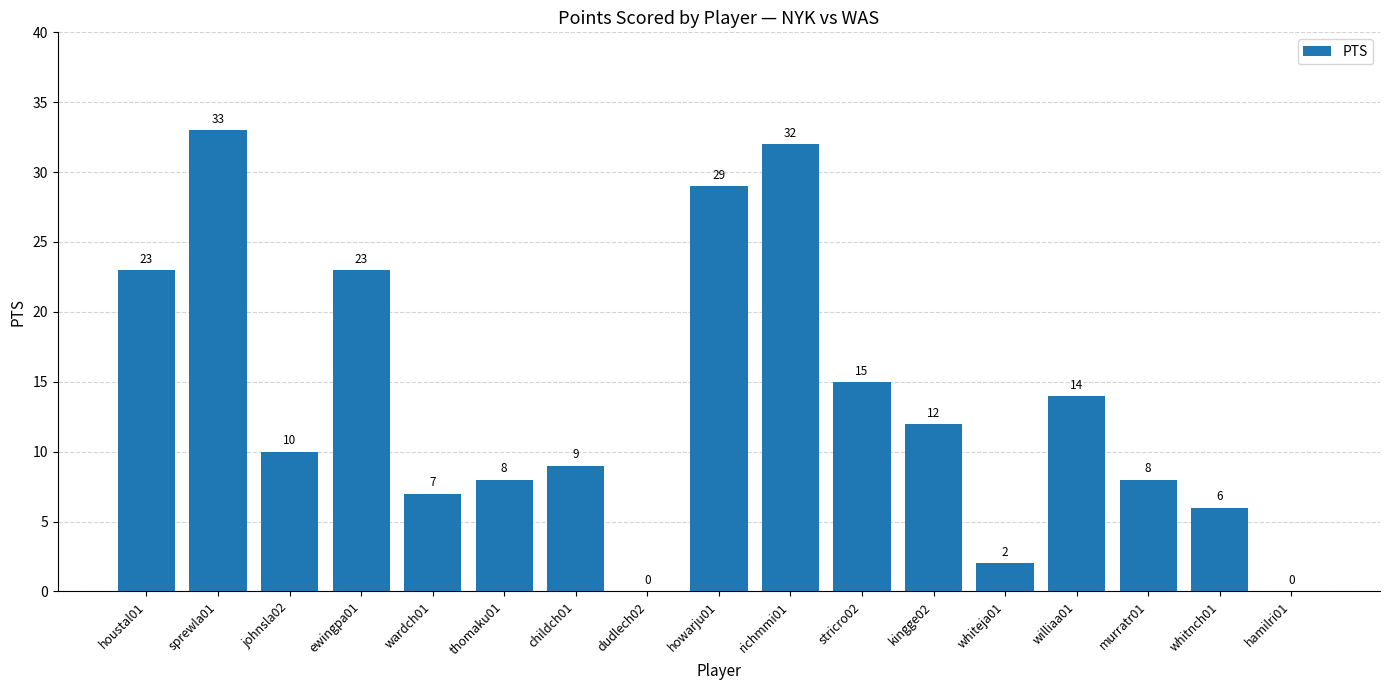

At which category does the chart reach its peak across all series?

sprewla01